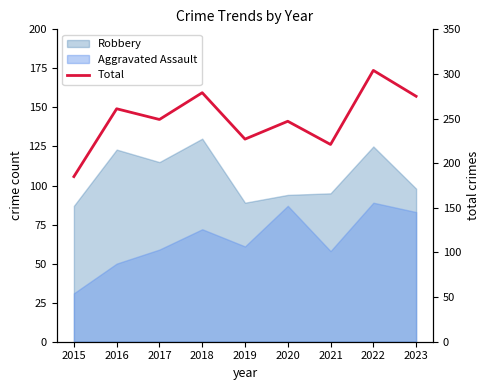

What is the minimum value shown in the chart?

185